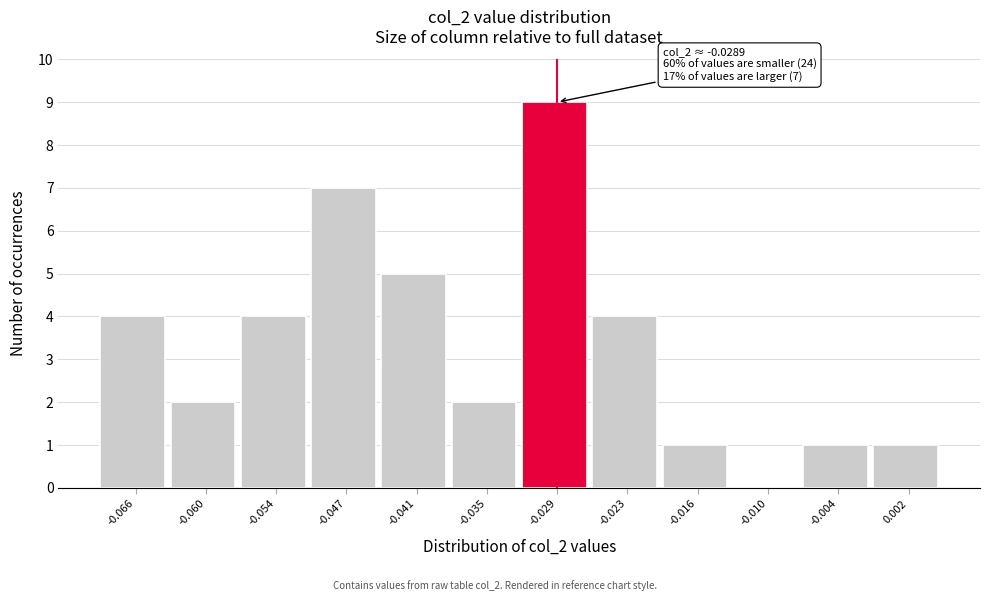

Over which range of the x-axis is the bar tallest?

-0.032 to -0.026